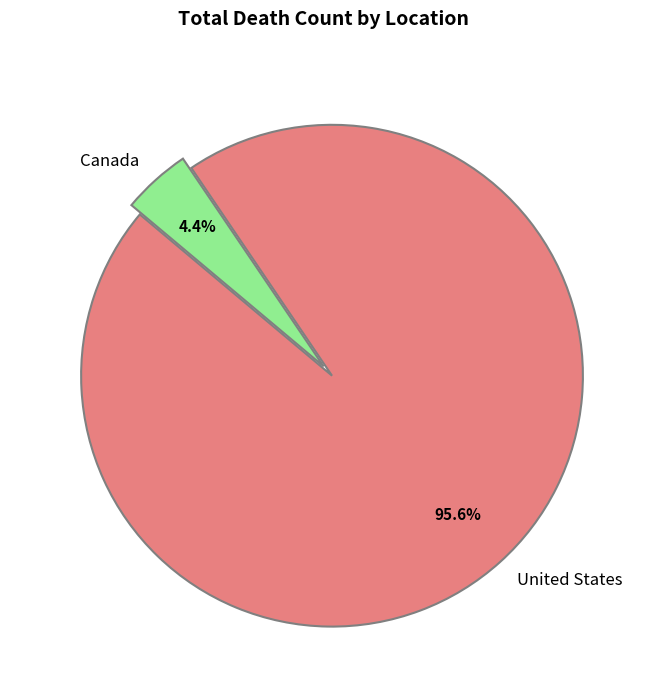

Between United States and Canada, which is larger?

United States